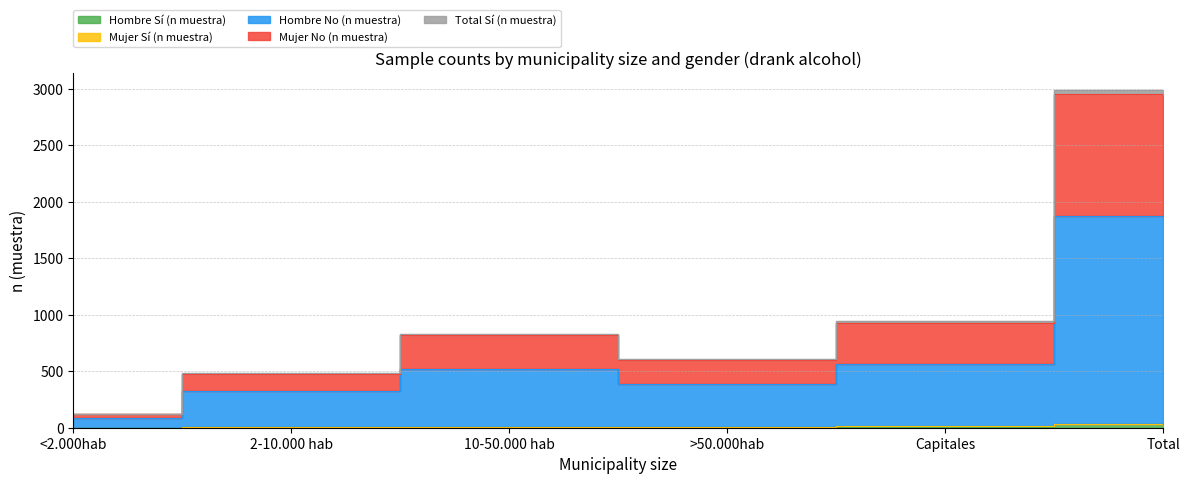

True or false: Hombre No (n muestra) and Hombre Sí (n muestra) intersect in this chart.

False